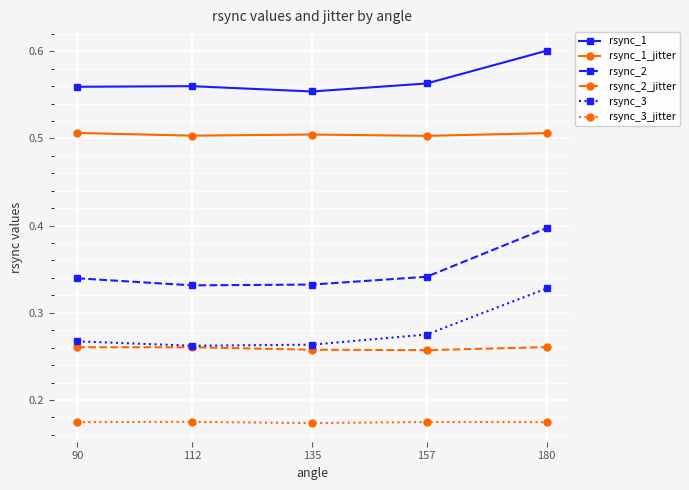

Between 135 and 180, which series saw the biggest shift?

rsync_2